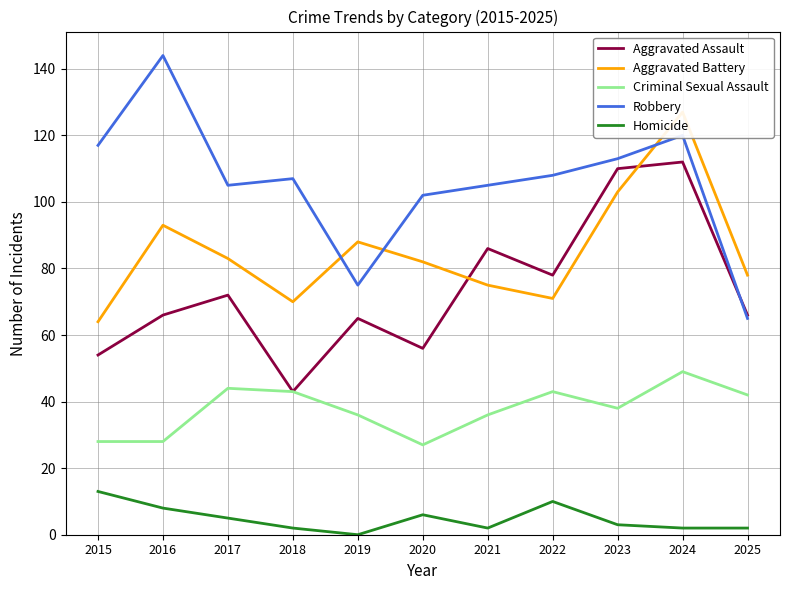

The value of Aggravated Assault at 2020 is 33. True or false?

False